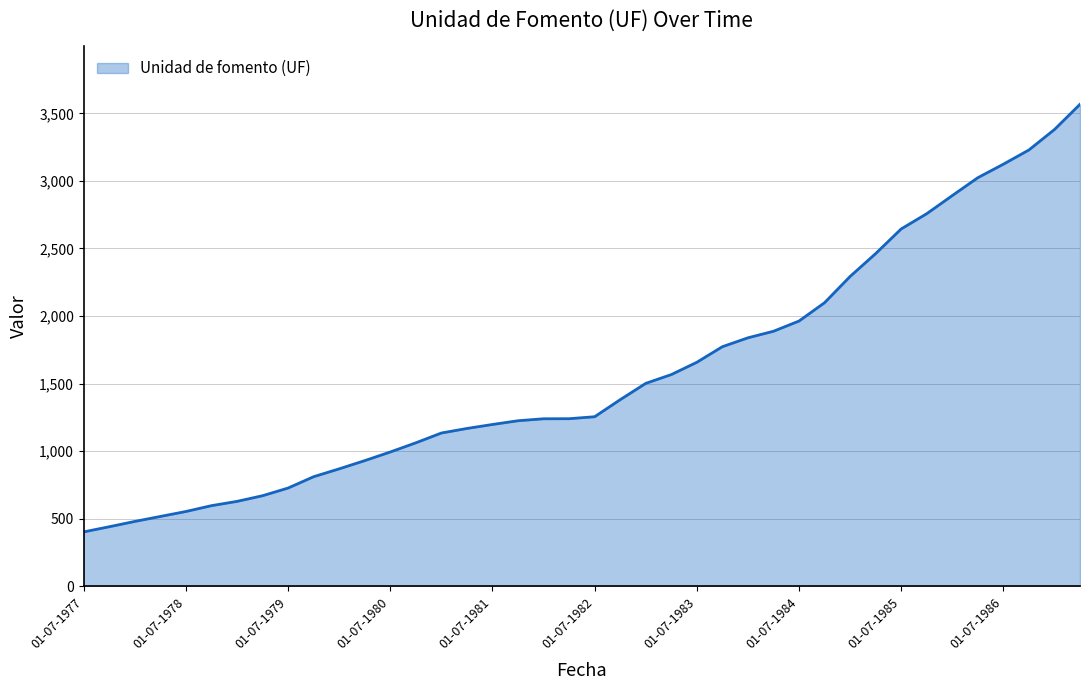

What is the difference between the maximum and minimum values?

3163.9